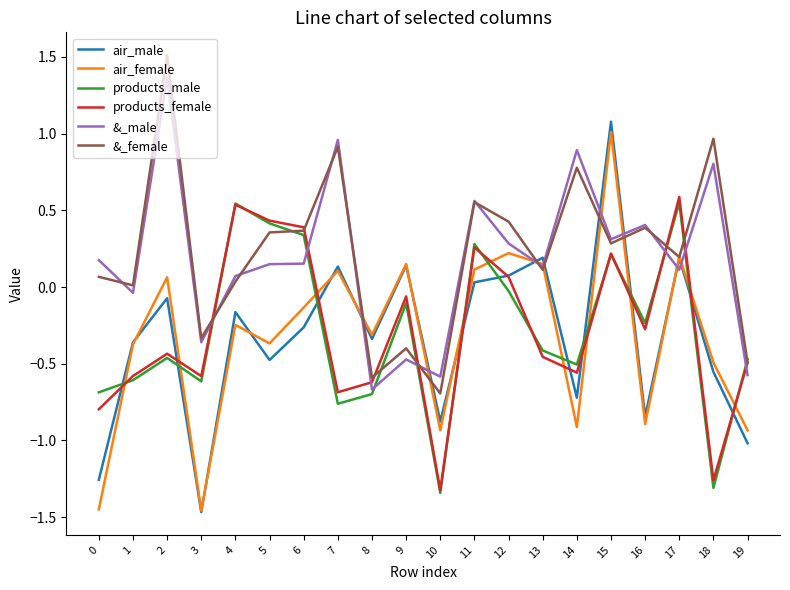

Which series has the largest range (max minus min)?

air_male